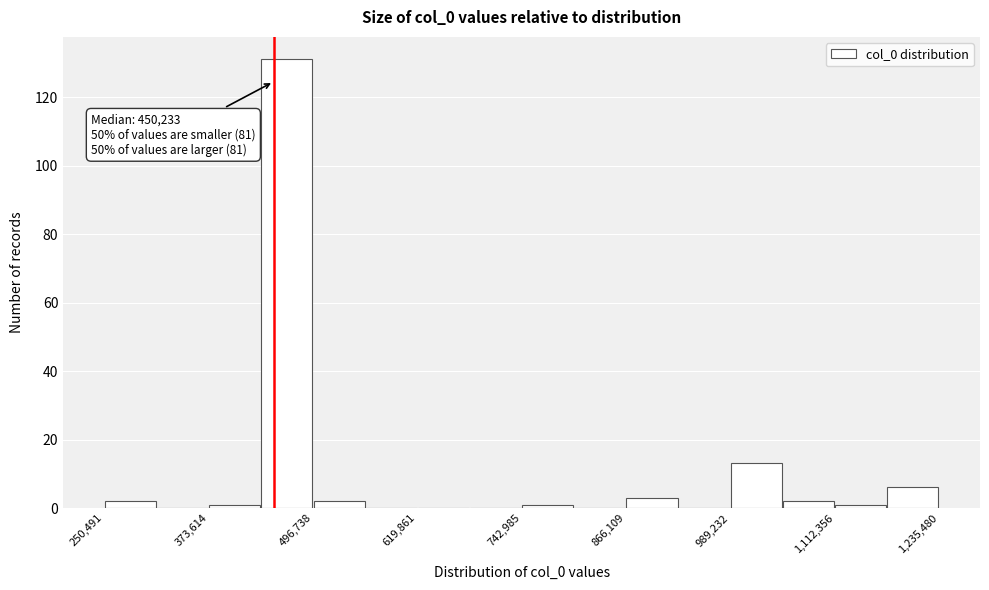

Read against the x-axis, roughly where is the centre of the tallest bar?

460000